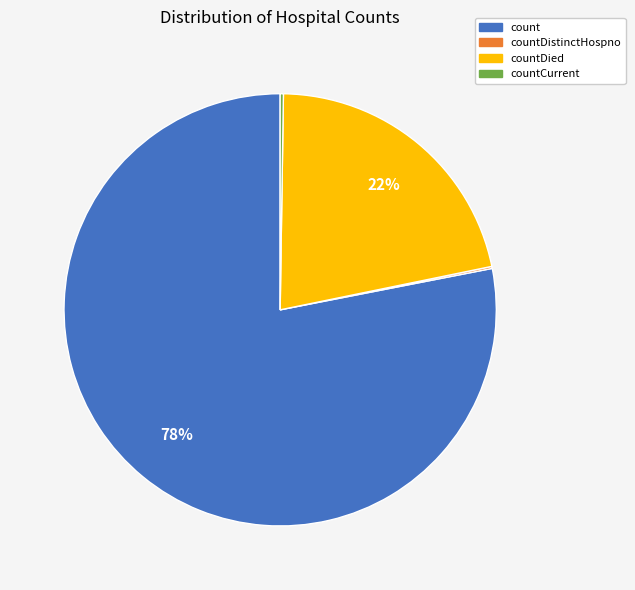

To the nearest percent, what is the combined percentage of count and countDied?

100%